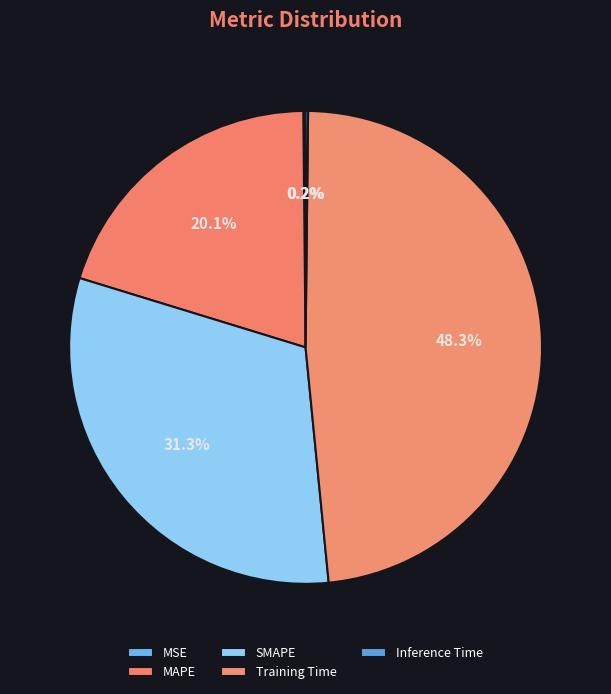

Is there any slice that represents more than half of the pie?

No